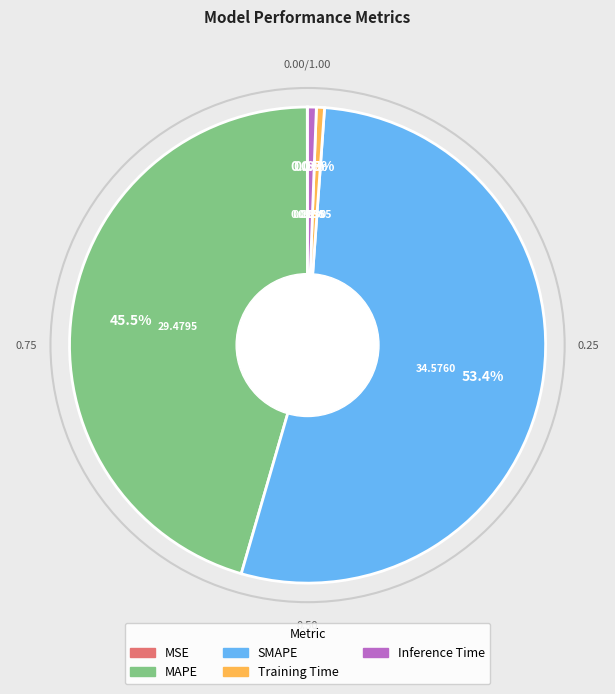

What is the majority slice?

SMAPE